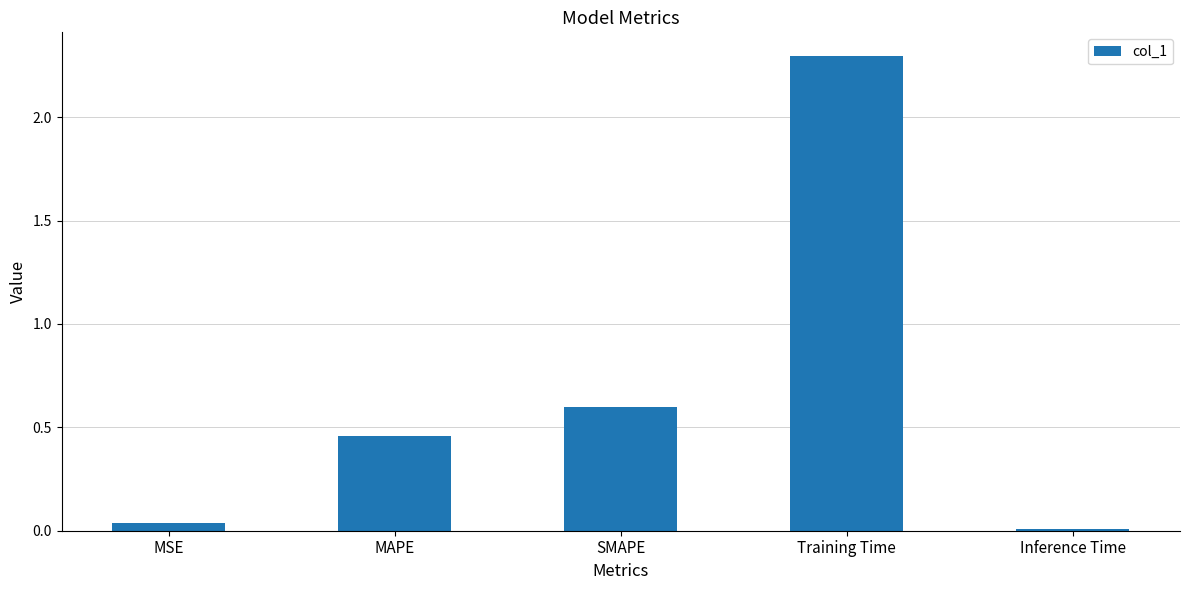

List the labels in order of value, largest first.

Training Time, SMAPE, MAPE, MSE, Inference Time